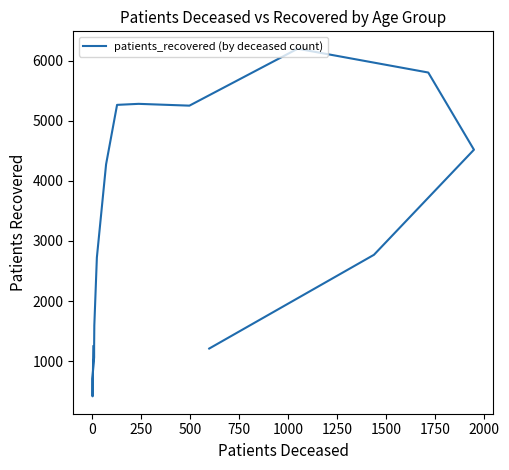

What is the greatest value displayed?

6198